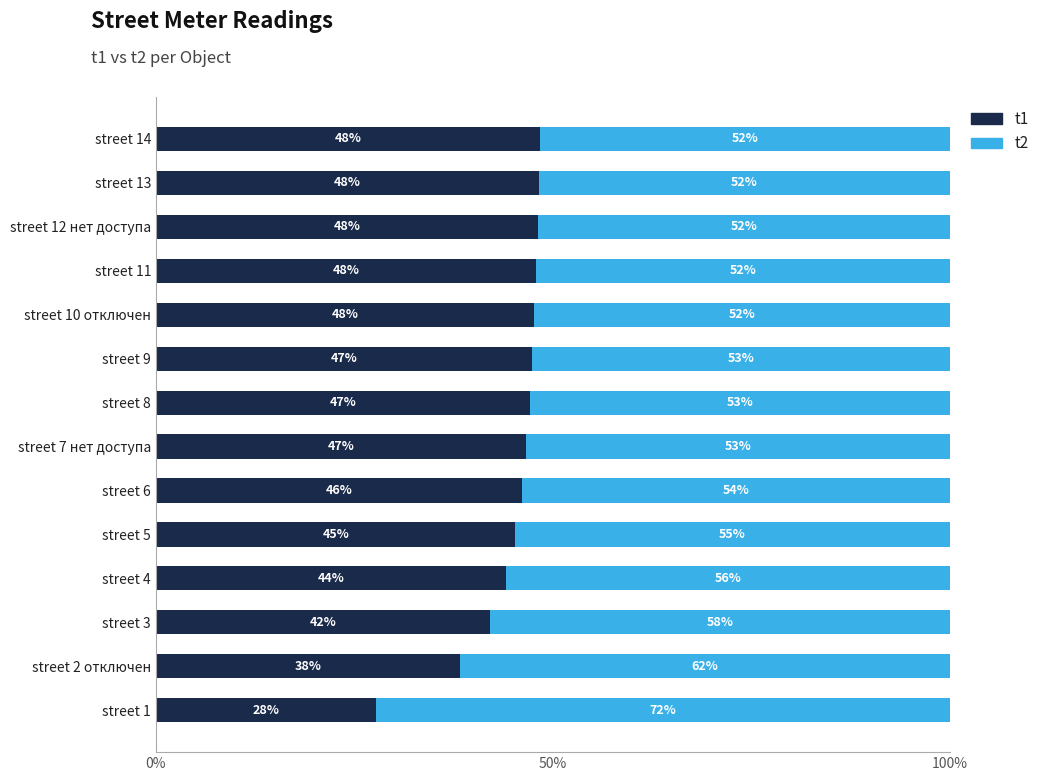

Which category has the lowest value in the t1 series?

street 1